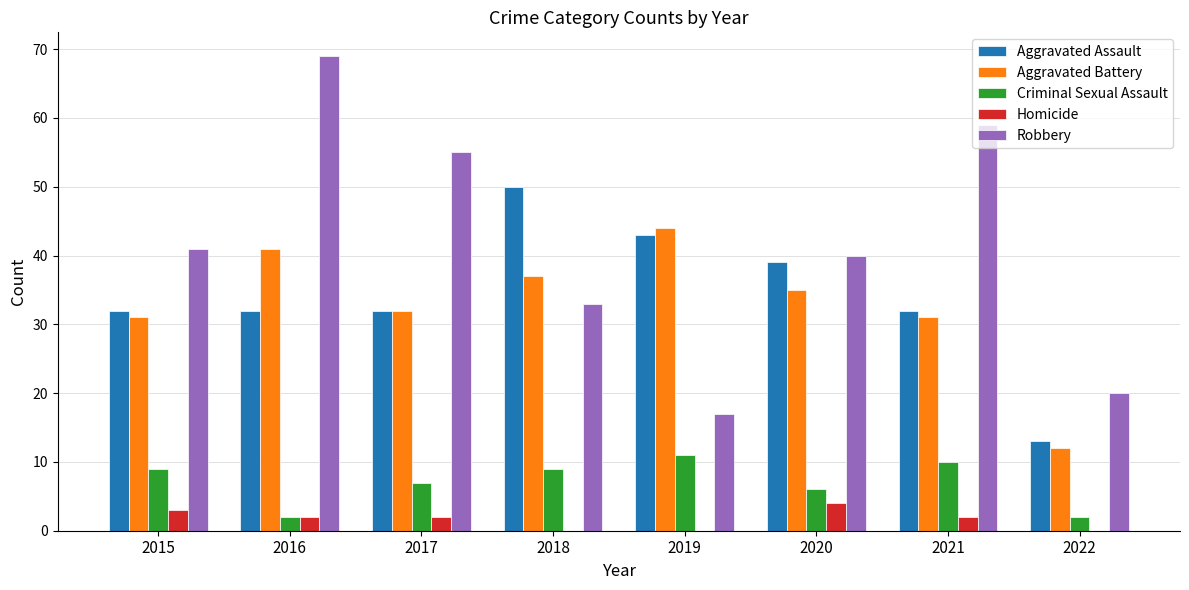

What are all the series names shown in the legend?

Aggravated Assault, Aggravated Battery, Criminal Sexual Assault, Homicide, Robbery